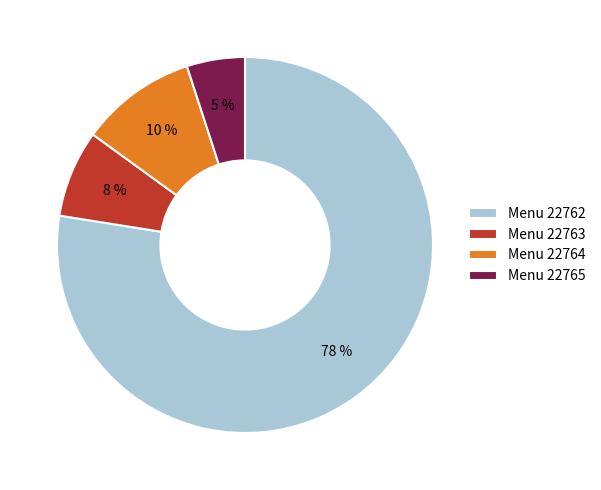

What is the smallest slice in the pie chart?

Menu 22765